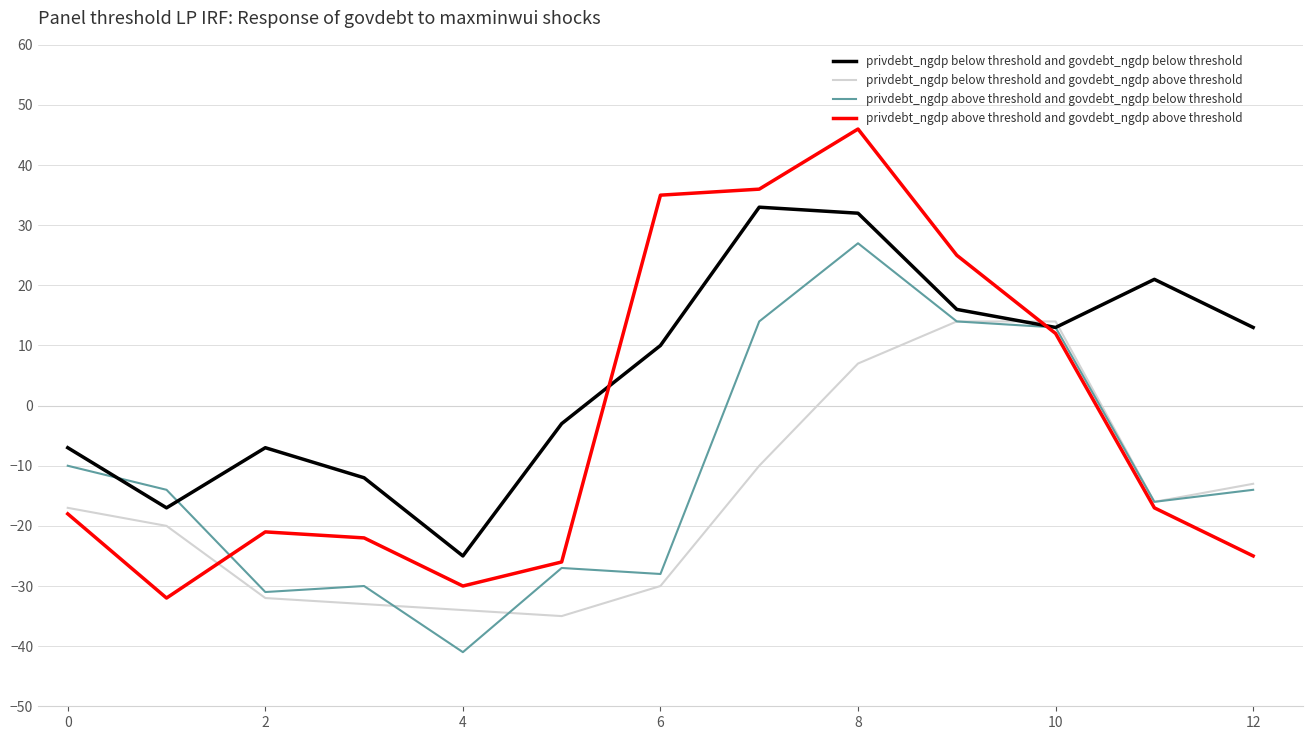

Rank the series by their maximum value, from highest to lowest.

privdebt_ngdp above threshold and govdebt_ngdp above threshold, privdebt_ngdp below threshold and govdebt_ngdp below threshold, privdebt_ngdp above threshold and govdebt_ngdp below threshold, privdebt_ngdp below threshold and govdebt_ngdp above threshold